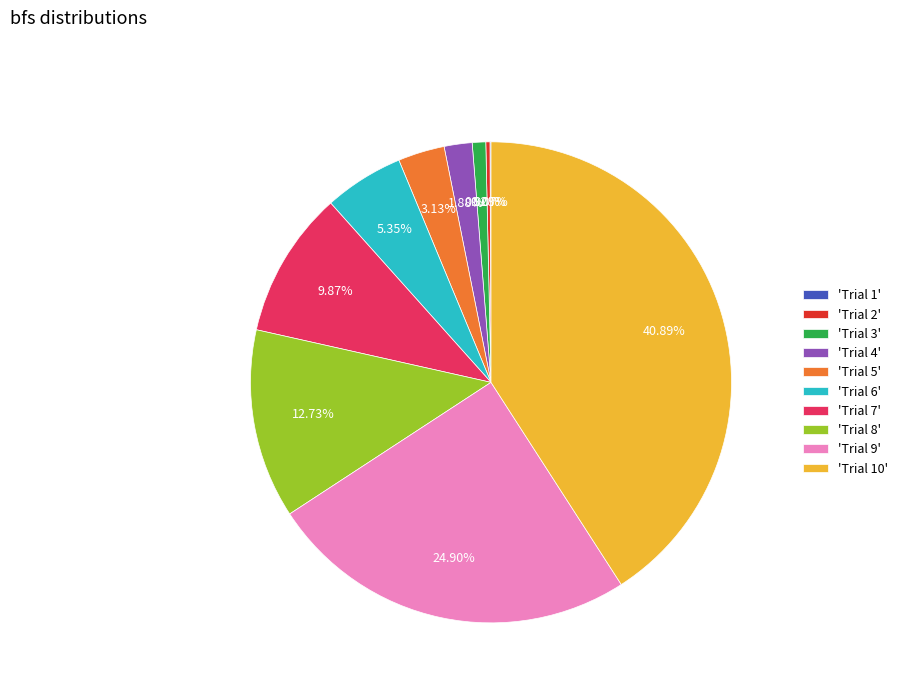

Does 'Trial 4' represent more than half of the total?

No